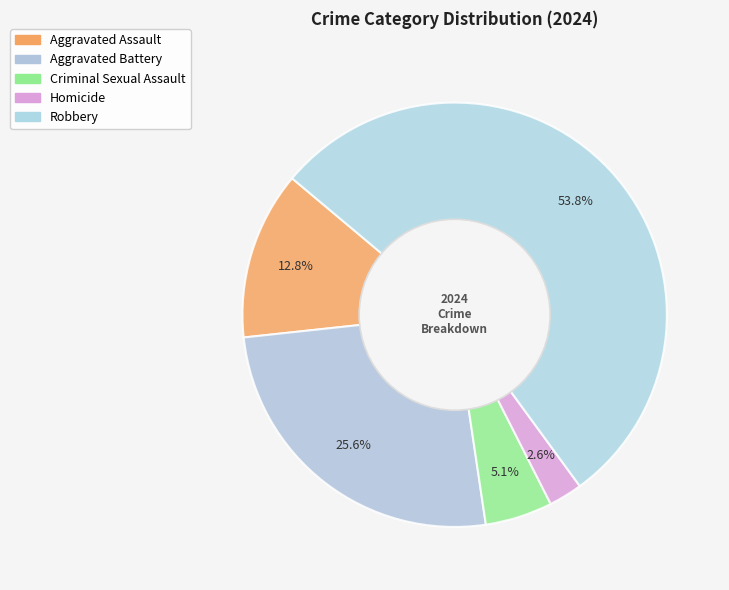

What is the change in value from Criminal Sexual Assault to Robbery?

+19